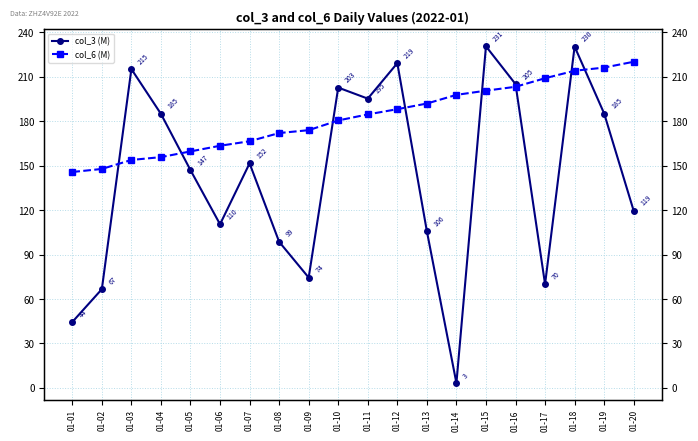

Is the value of col_3 (M) at 01-02 greater than the value of col_6 (M) at 01-17?

No